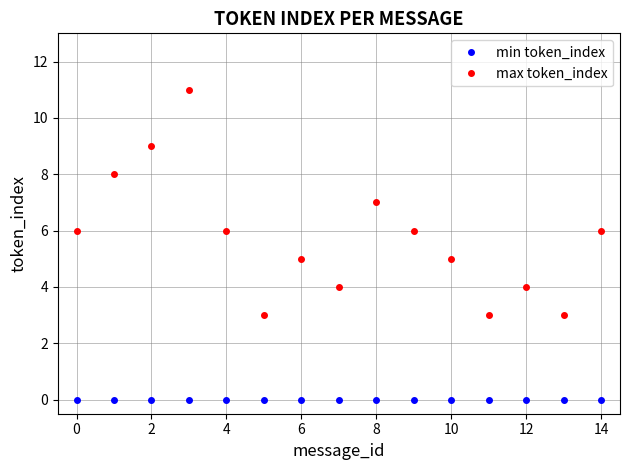

True or false: max token_index and min token_index cross at least once.

False